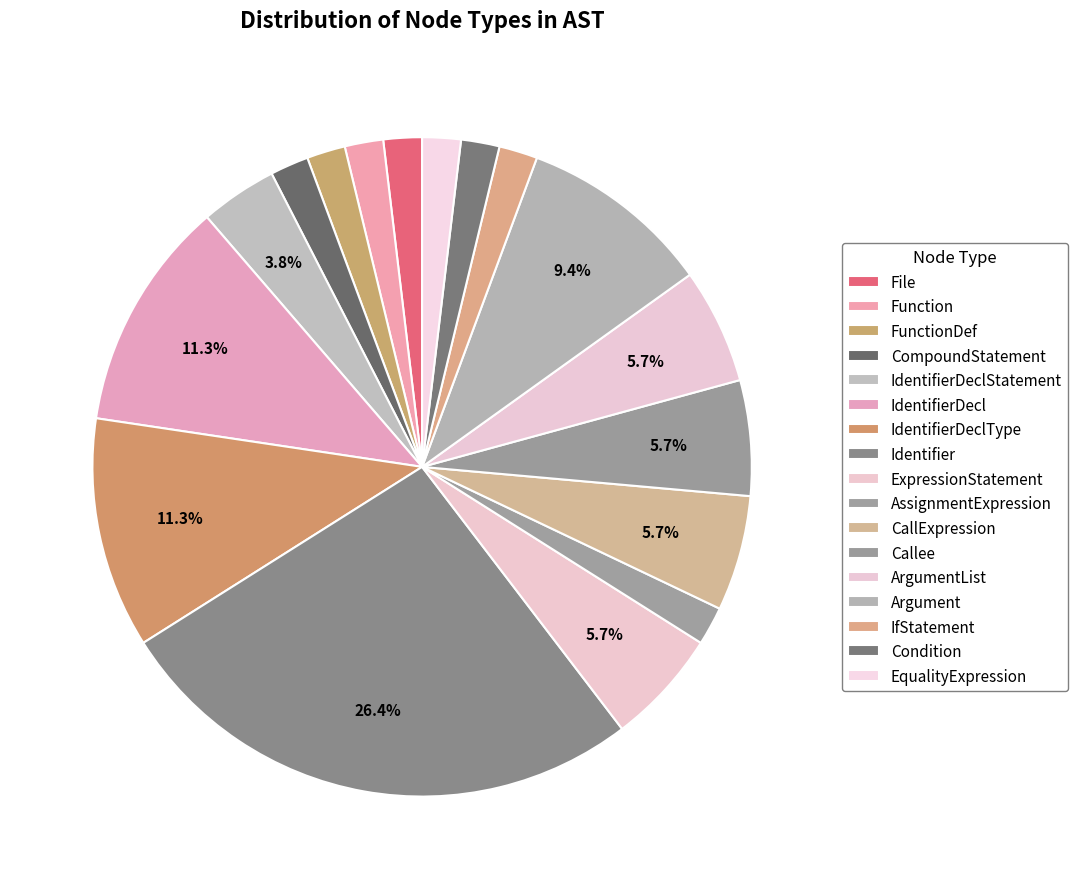

To the nearest percent, what portion does ArgumentList represent?

6%